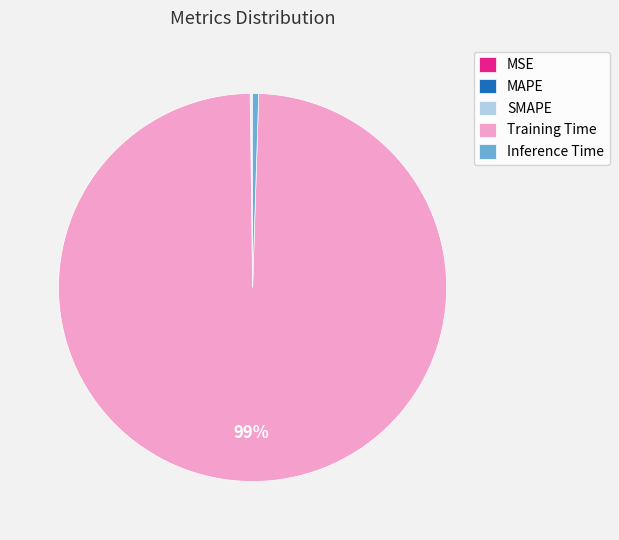

What is the largest slice in the pie chart?

Training Time